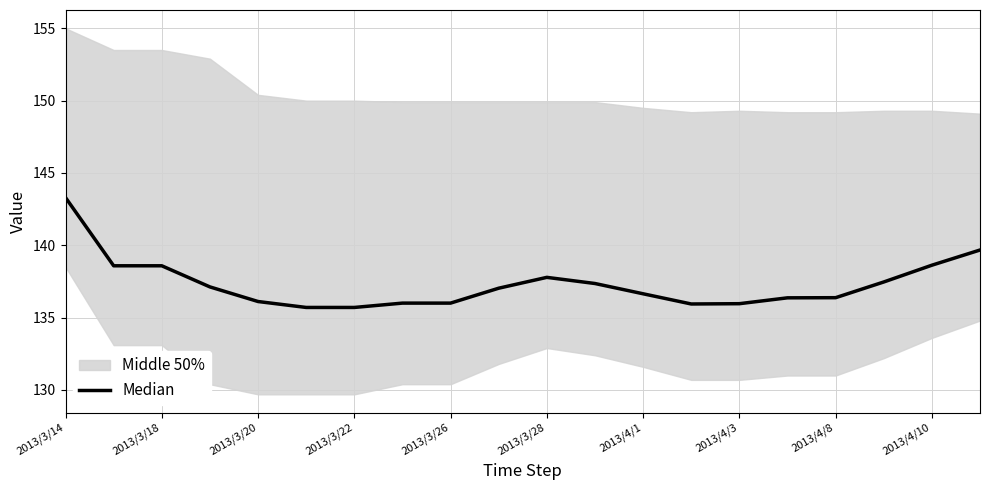

Reading left to right, what are all the values shown in this chart?

143.3	138.6	138.6	137.1	136.1	135.7	135.7	136.0	136.0	137.0	137.8	137.4	136.7	135.9	136.0	136.4	136.4	137.5	138.6	139.7